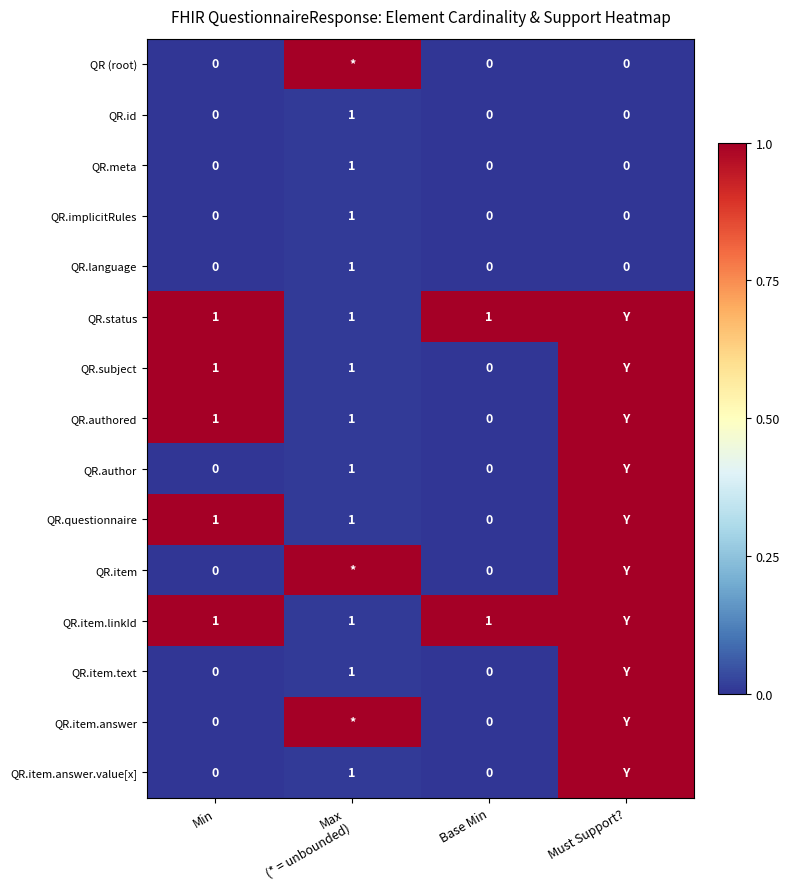

Is the value of QR.status at Min greater than the value of QR.id at Min?

Yes